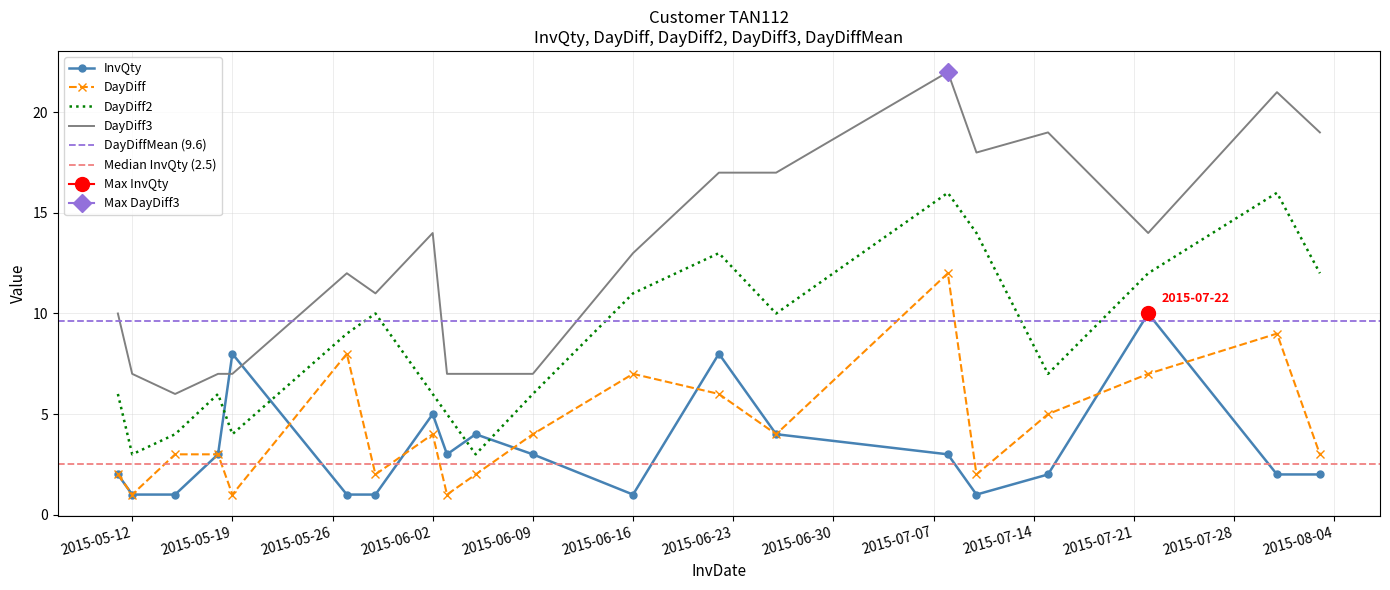

What is the label of the 9th point from the right?

2015-06-16